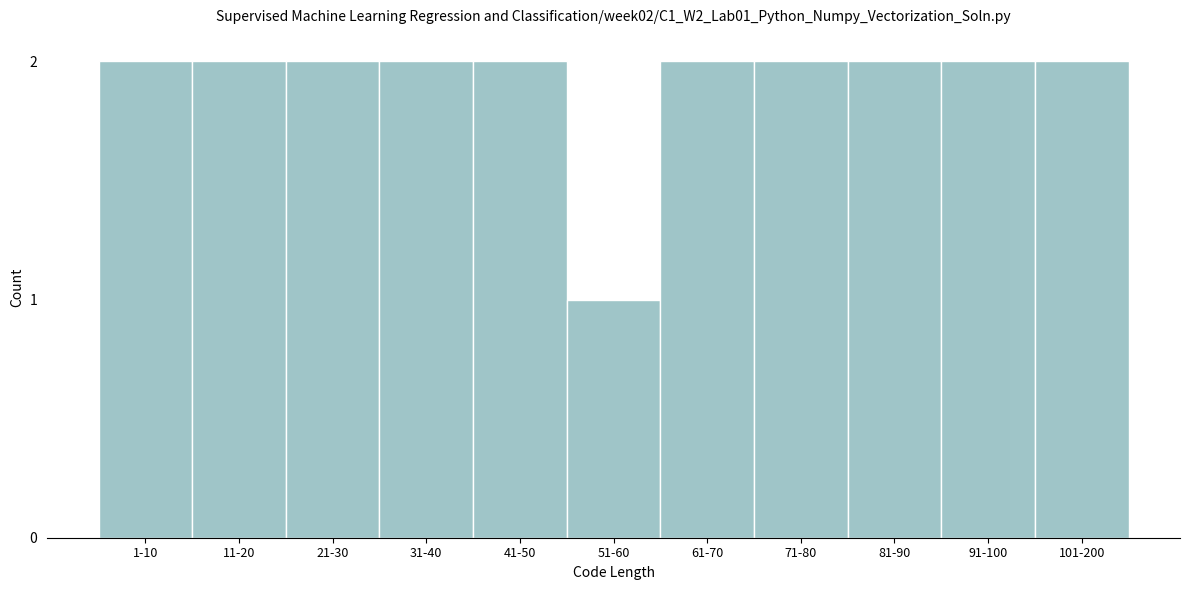

Reading left to right, transcribe all the data shown in this chart.

2	2	2	2	2	1	2	2	2	2	2